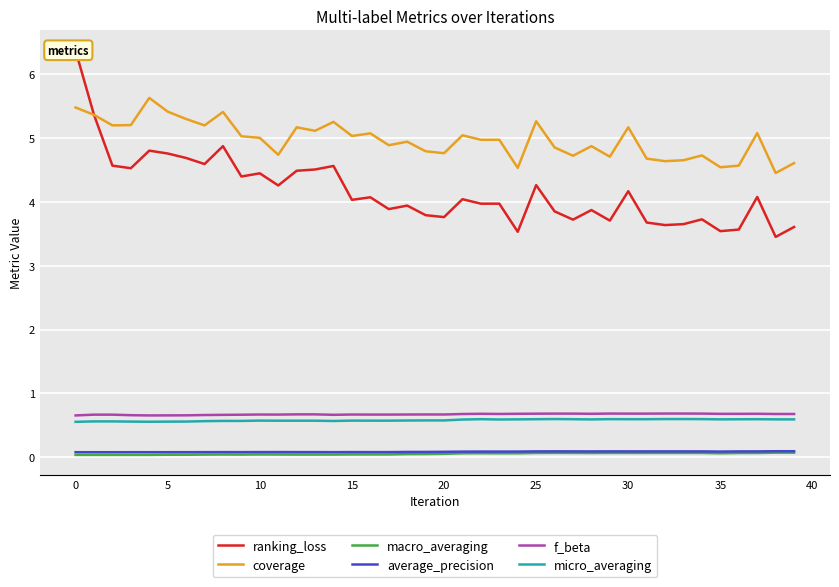

The f_beta series shows 0.3 at 5. True or false?

False